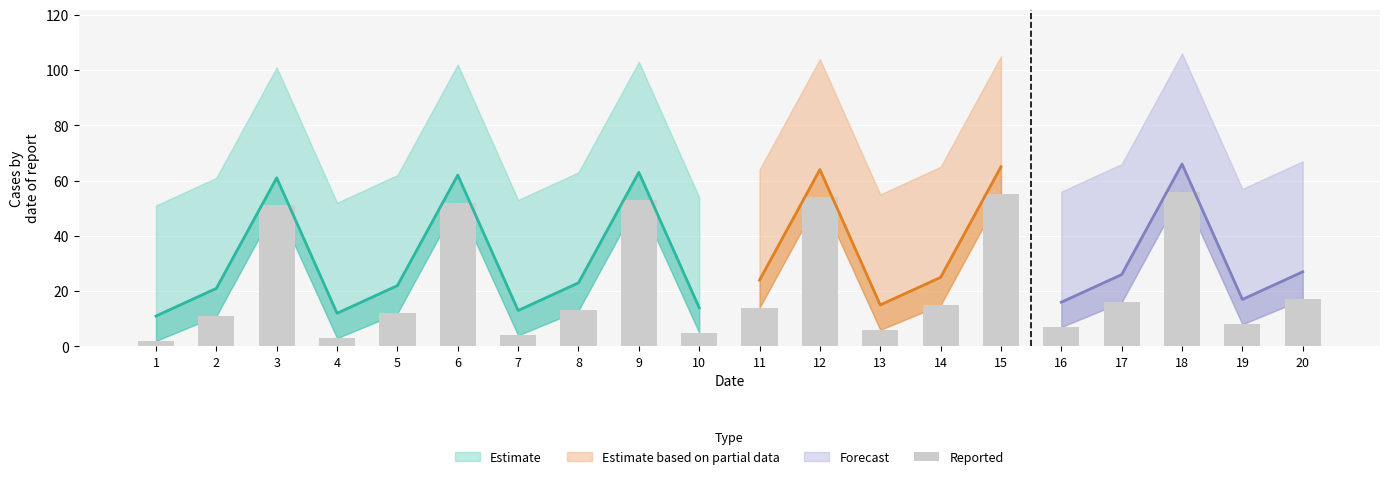

Does the chart contain any negative values?

No